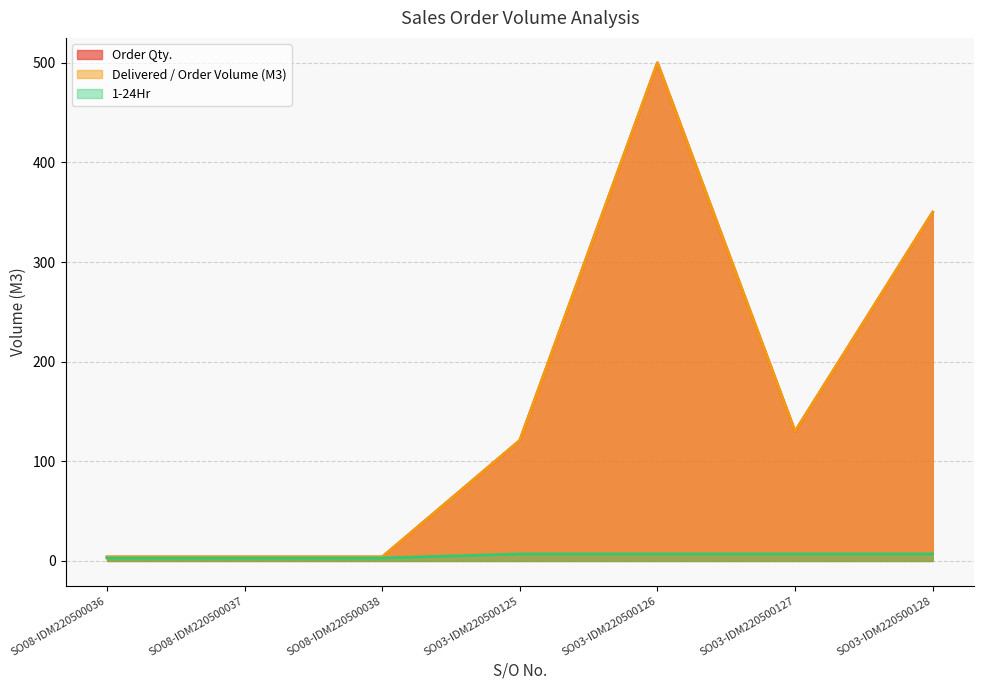

At which label does 1-24Hr reach its minimum?

SO08-IDM220500036